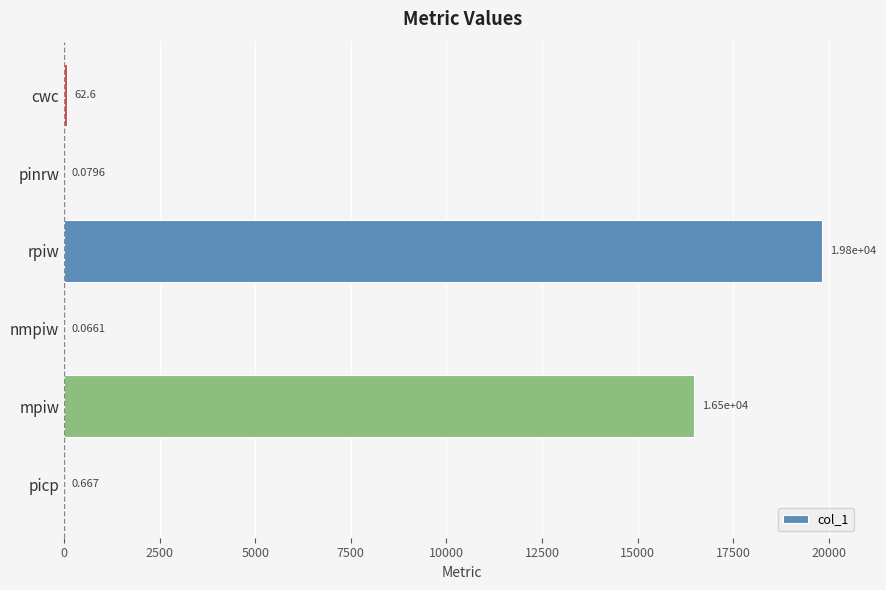

Where is the data nearest to the value 9918?

mpiw